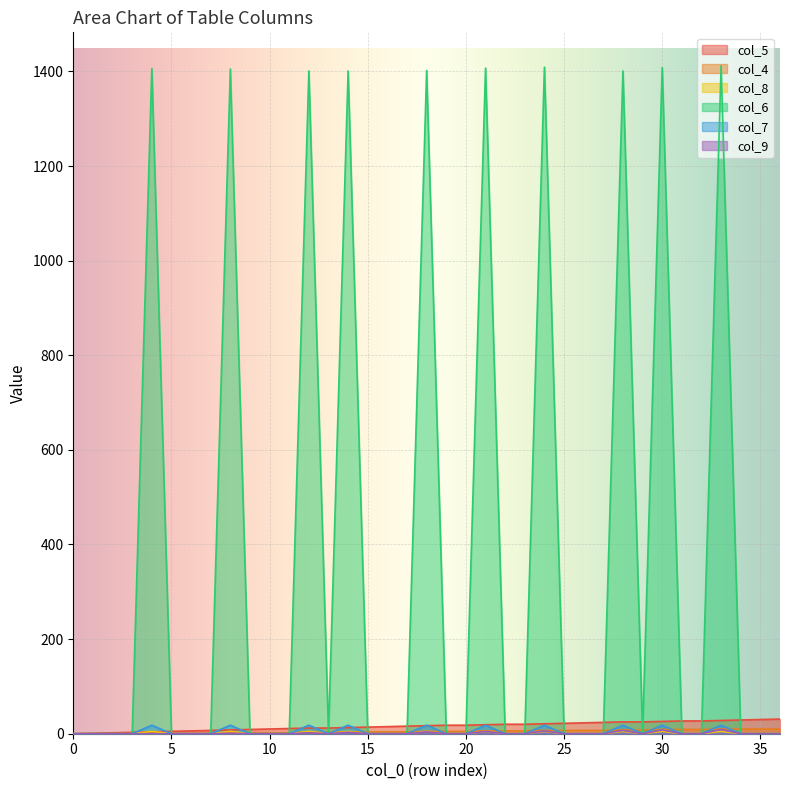

Count the number of categories in the chart.

37